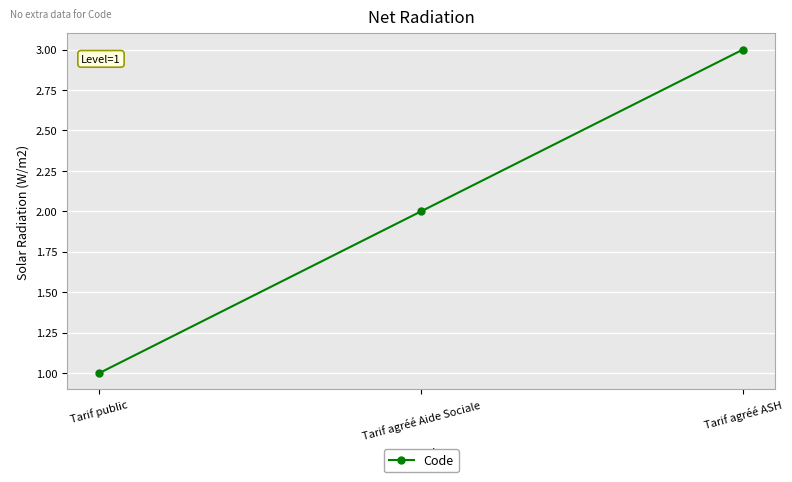

What is the minimum value shown in the chart?

1